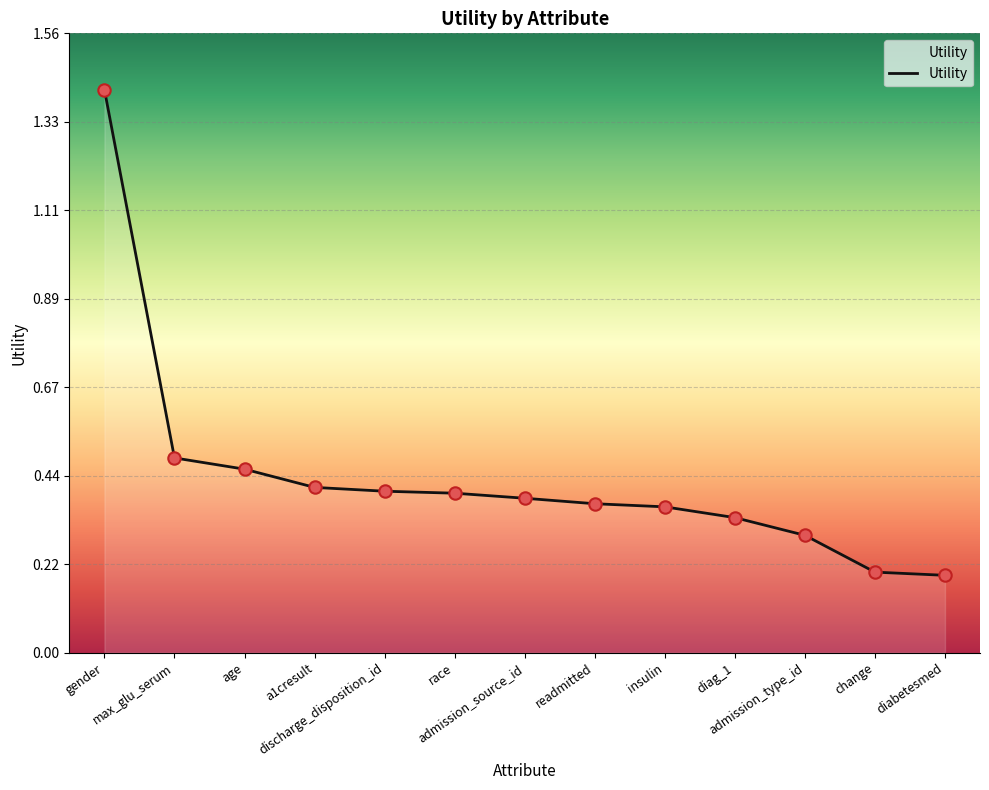

Which has a higher value, gender or race?

gender